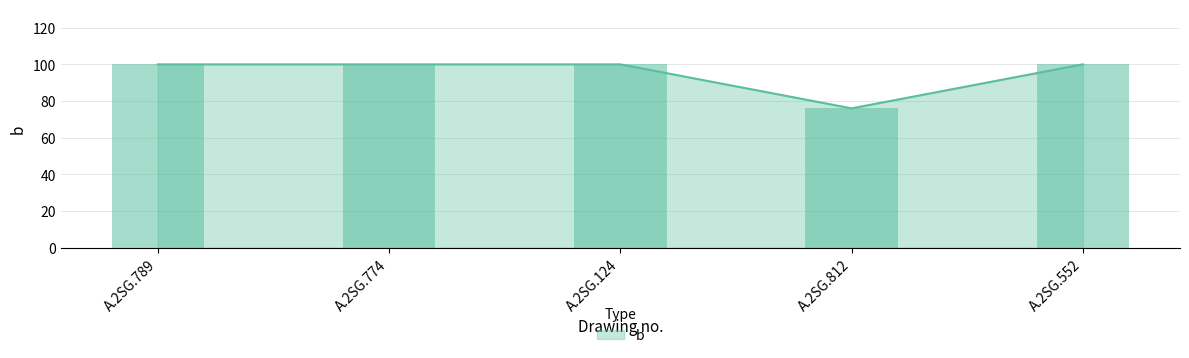

What is the smallest value displayed?

76